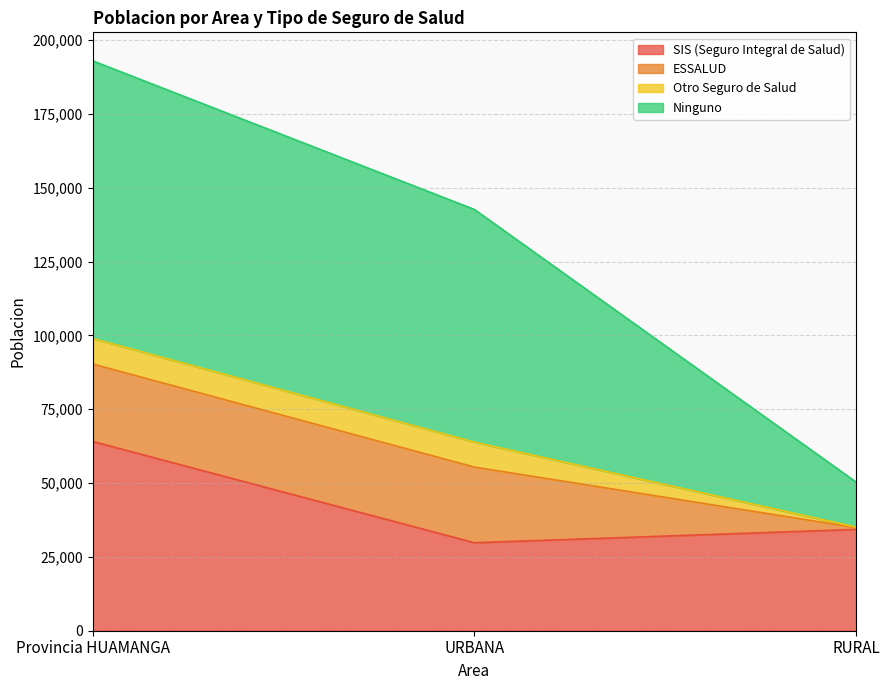

Reading left to right, list the values for the SIS (Seguro Integral de Salud) series.

Provincia HUAMANGA=64104	URBANA=29803	RURAL=34301